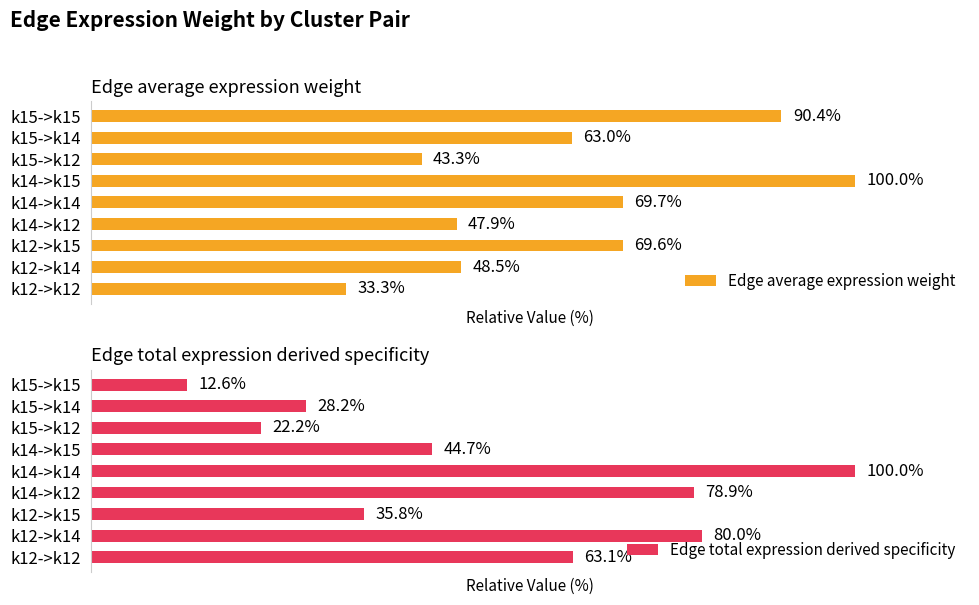

Which series has the largest total across all categories?

Edge average expression weight